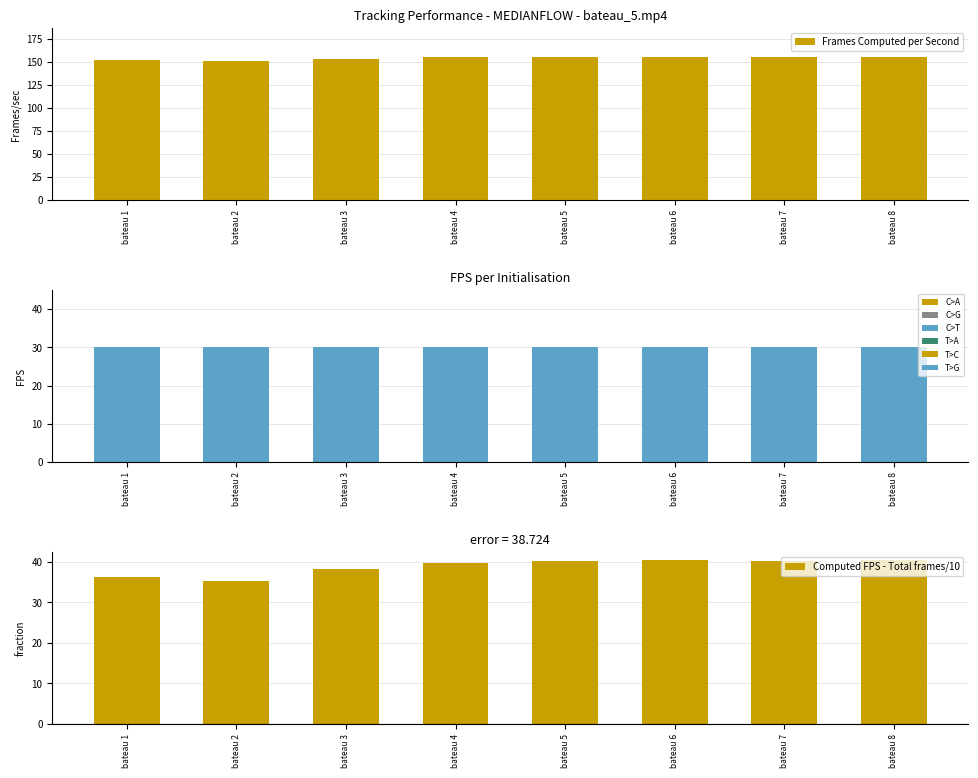

Does the chart contain any negative values?

No